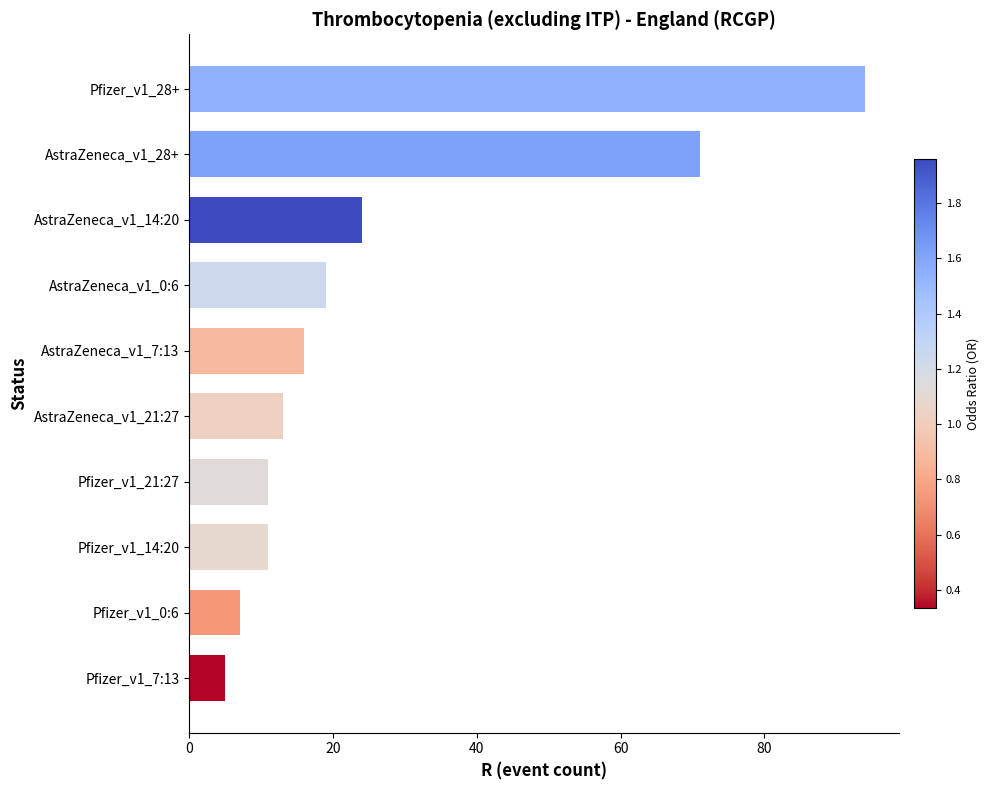

What is the change in value from Pfizer_v1_7:13 to Pfizer_v1_0:6?

+2